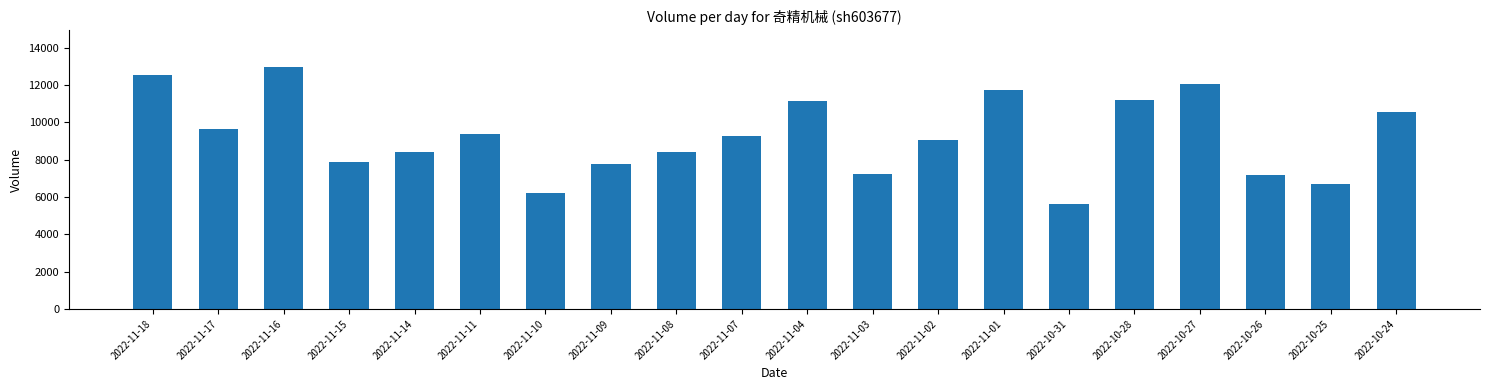

True or false: the data shows 11180 at 2022-10-28.

True